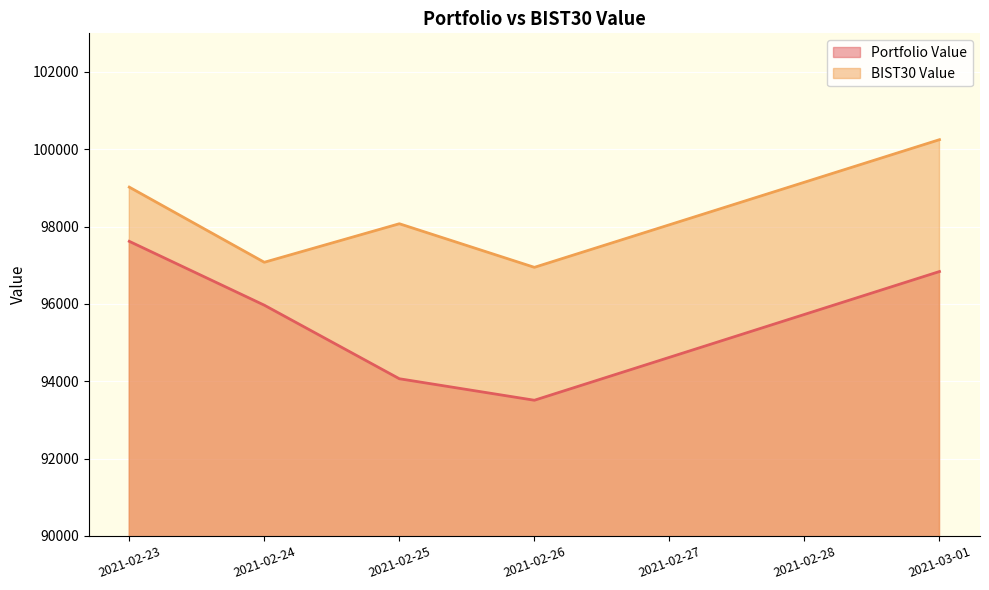

How many lines are shown in the chart?

2